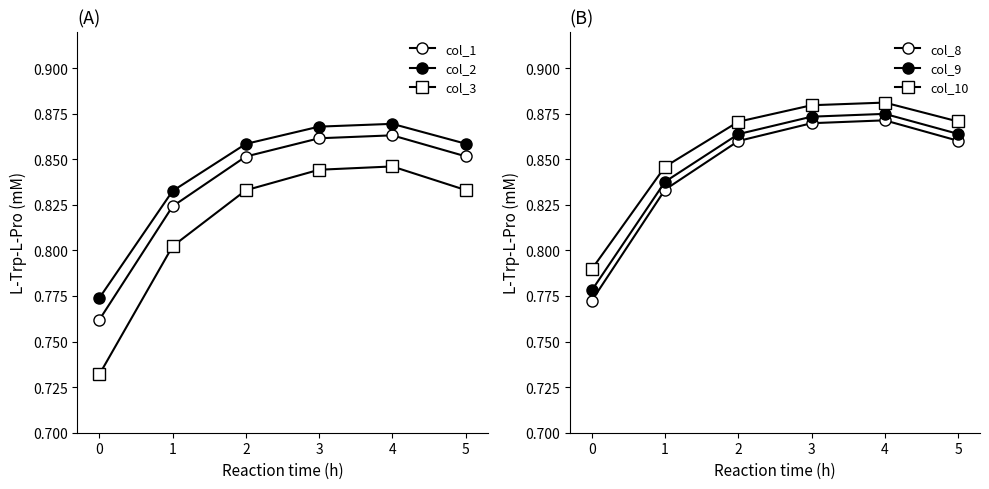

What is the sum of the col_9 values at 2 and 1?

1.7